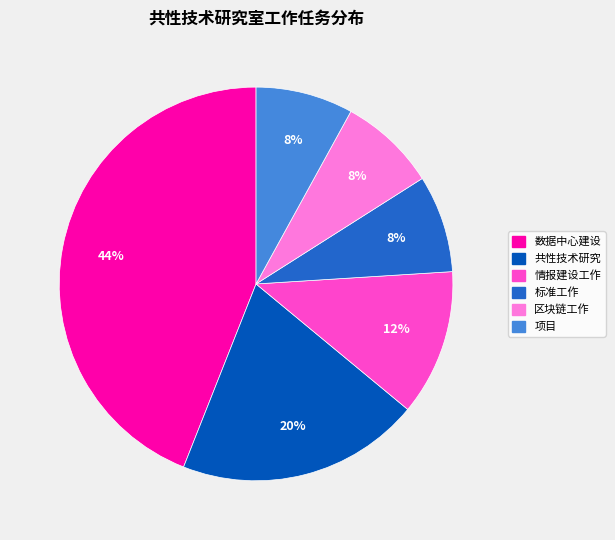

Do 情报建设工作 and 区块链工作 together represent more than half of the pie?

No